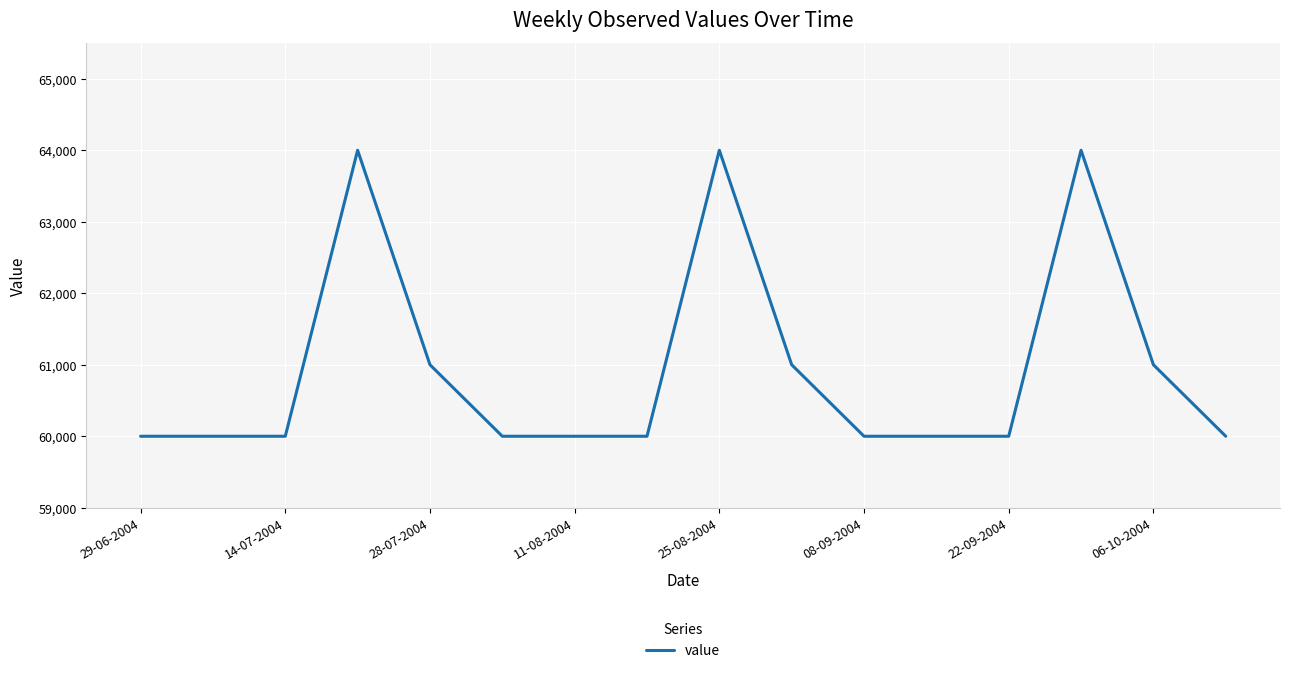

What is the difference between the maximum and minimum values?

4000